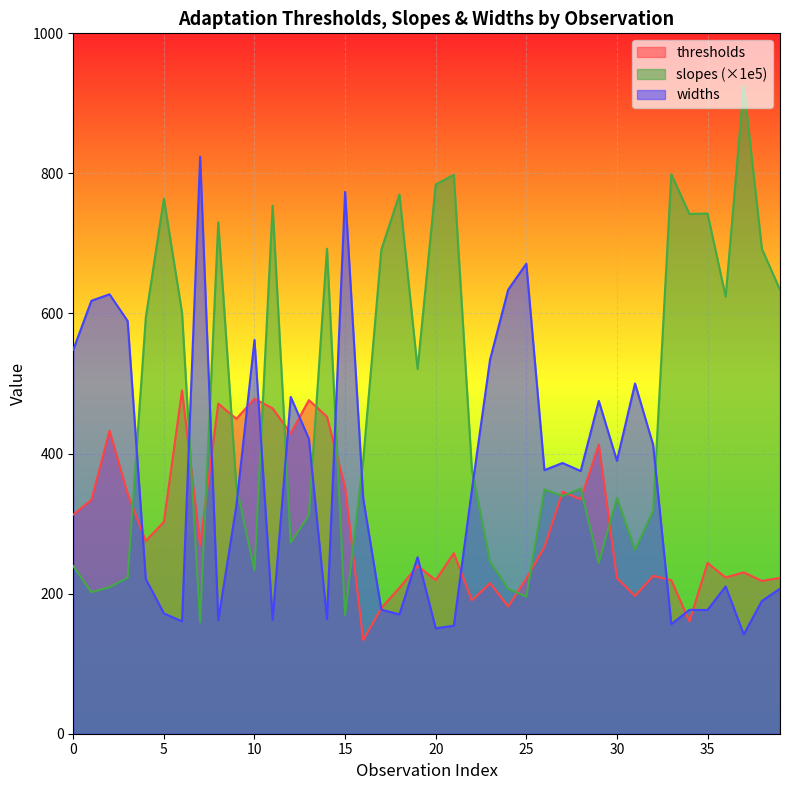

How many times do thresholds and slopes cross each other?

15